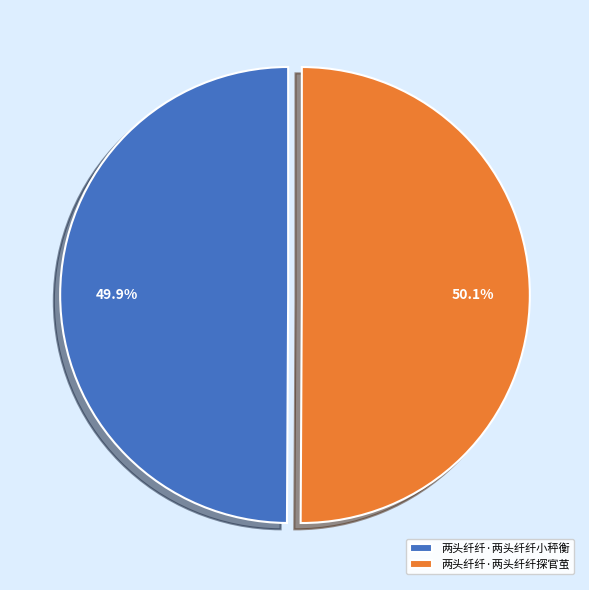

How many segments does this pie chart have?

2